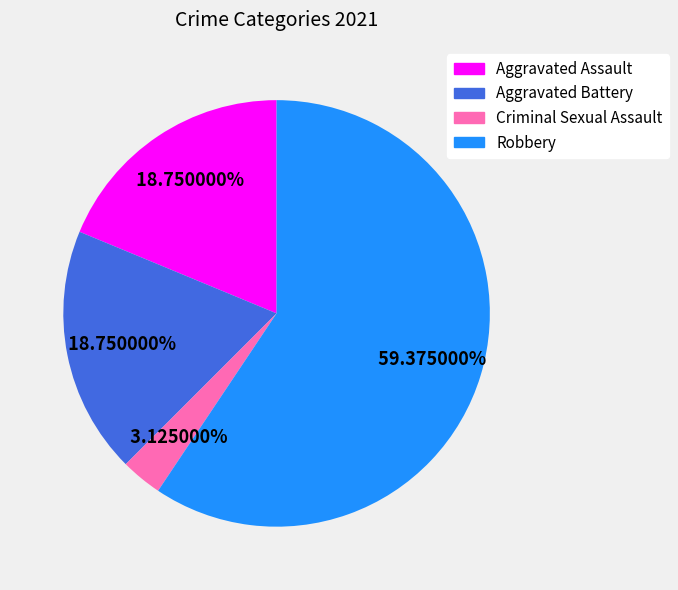

True or false: Aggravated Assault accounts for 13% of the total.

False